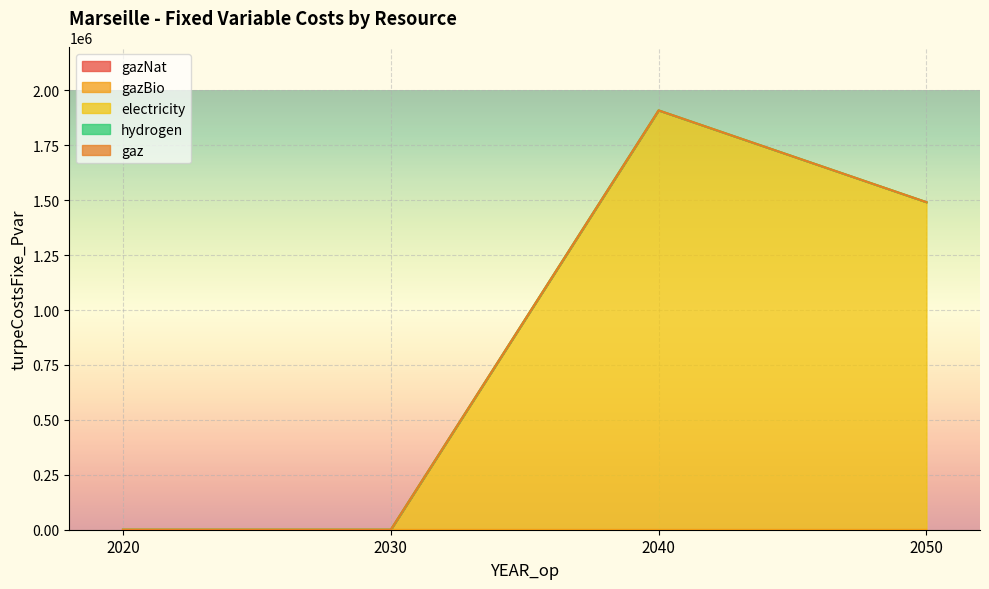

Does the chart display data point markers on the line(s)?

No